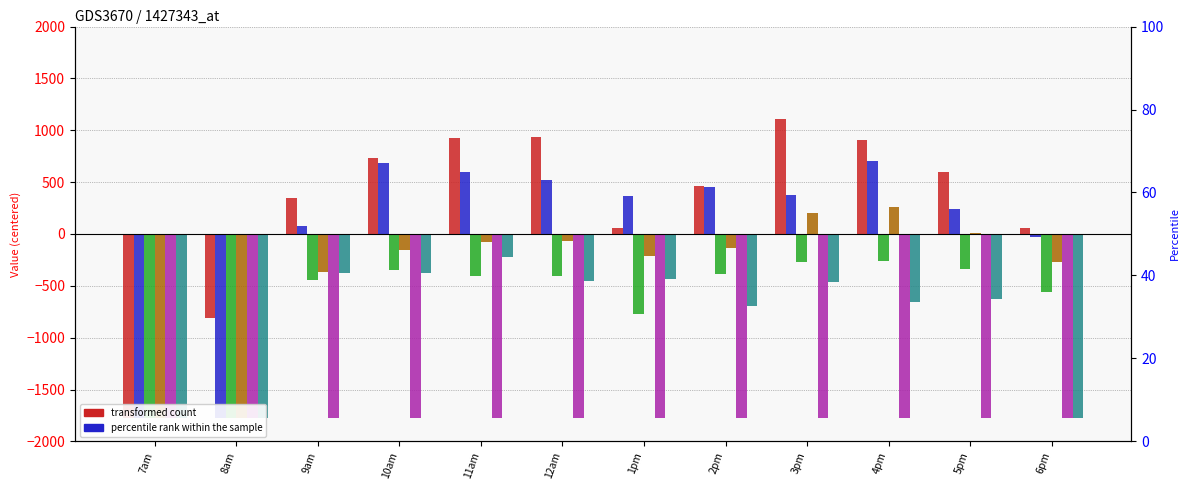

At how many categories does at least one series exceed -388?

10